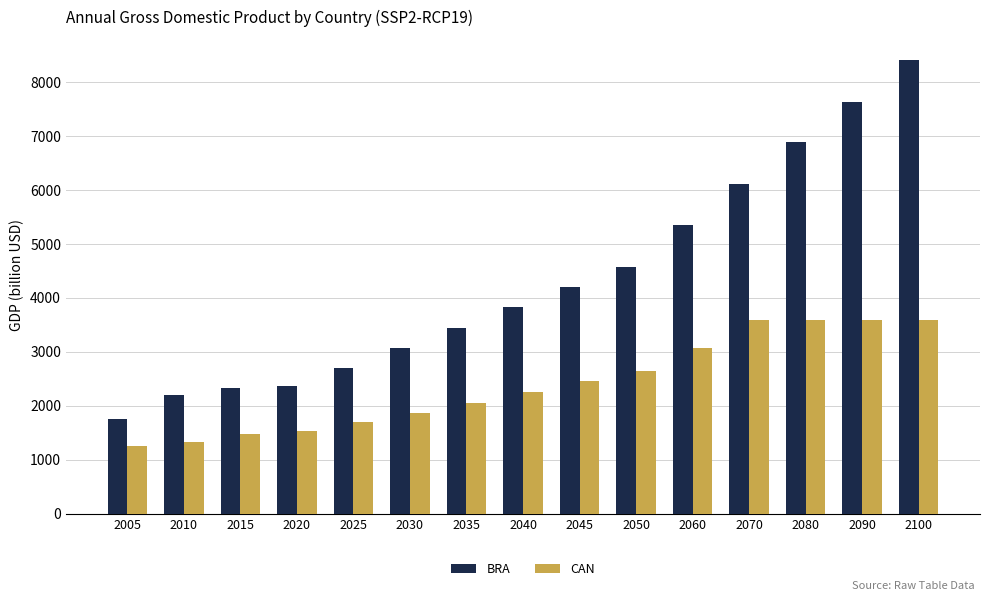

Rank the series at 2030 from highest to lowest value.

BRA, CAN